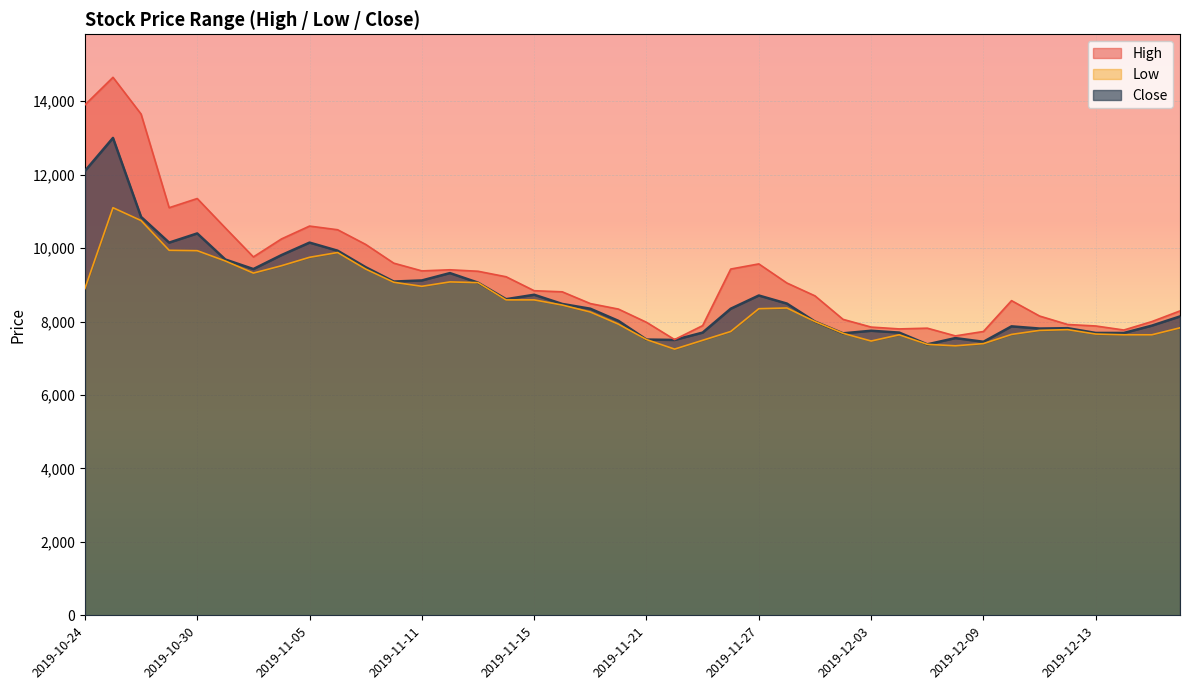

In Close, how many points are higher than both neighbors (excluding endpoints)?

10